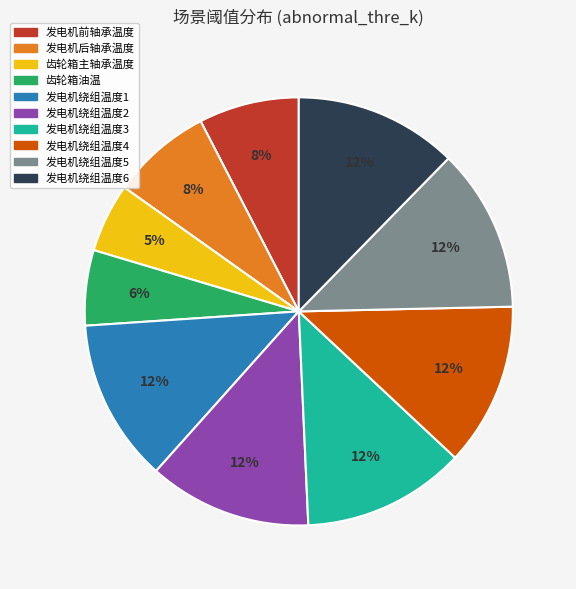

Is 发电机绕组温度4 the majority of the pie?

No